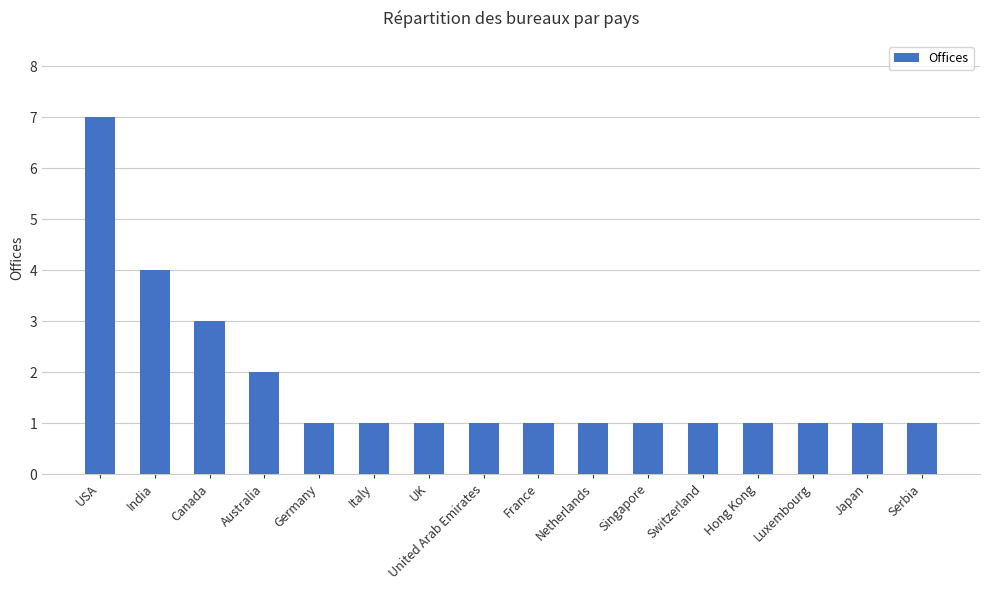

What is the label of the 12th bar from the left?

Switzerland